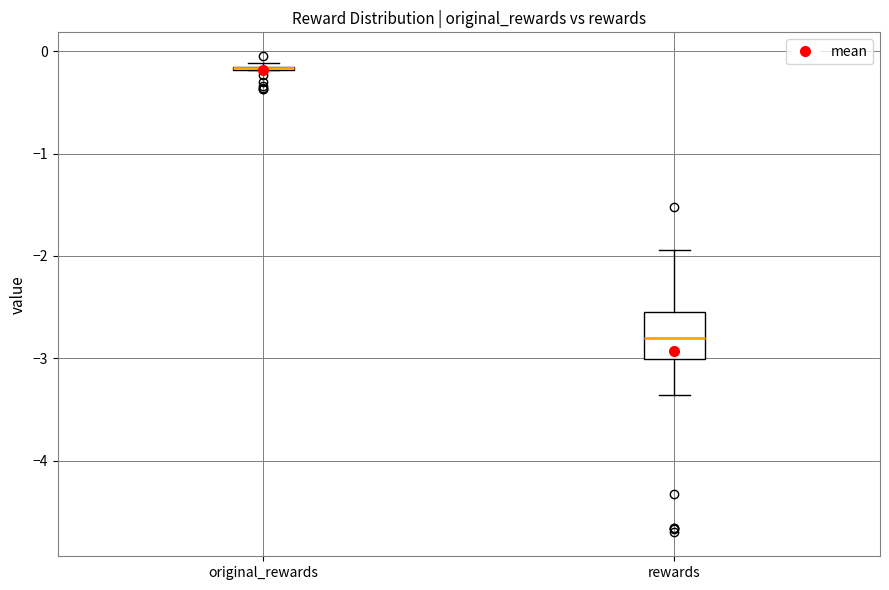

Which box is the tallest, from its lower edge to its upper edge?

rewards